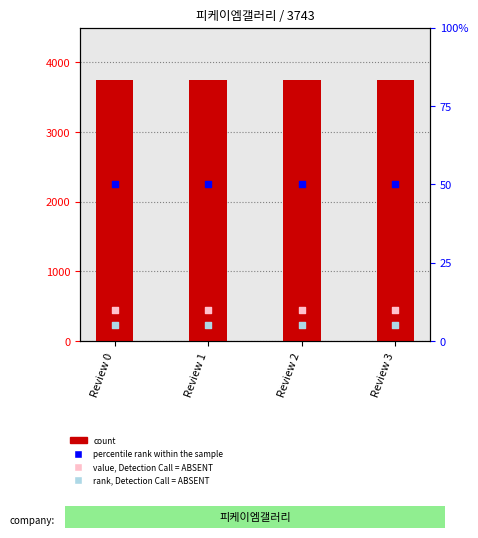

At which category is the sum across all series the highest?

Review 0